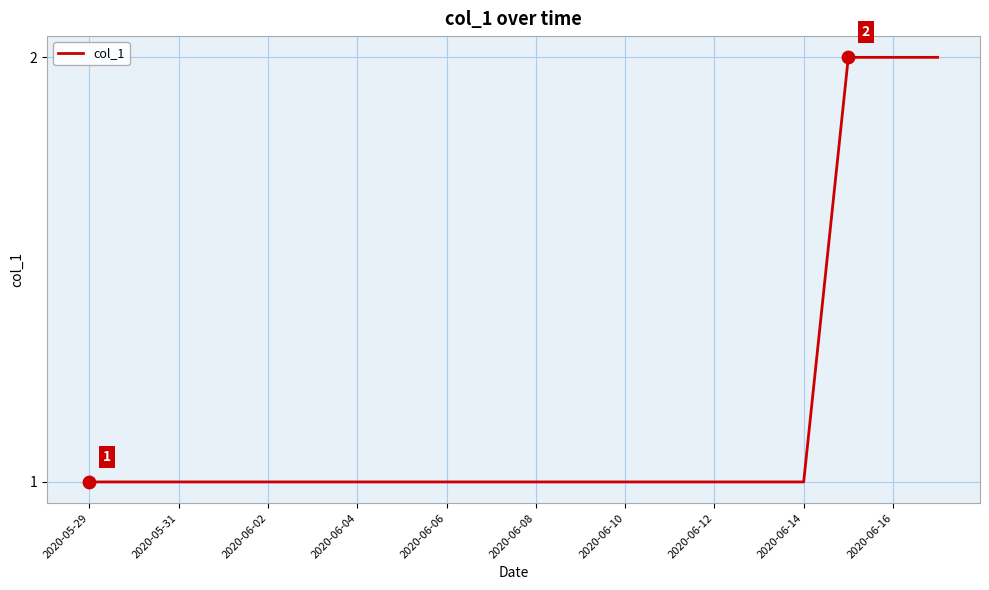

Is this an area chart (filled region under the line)?

No